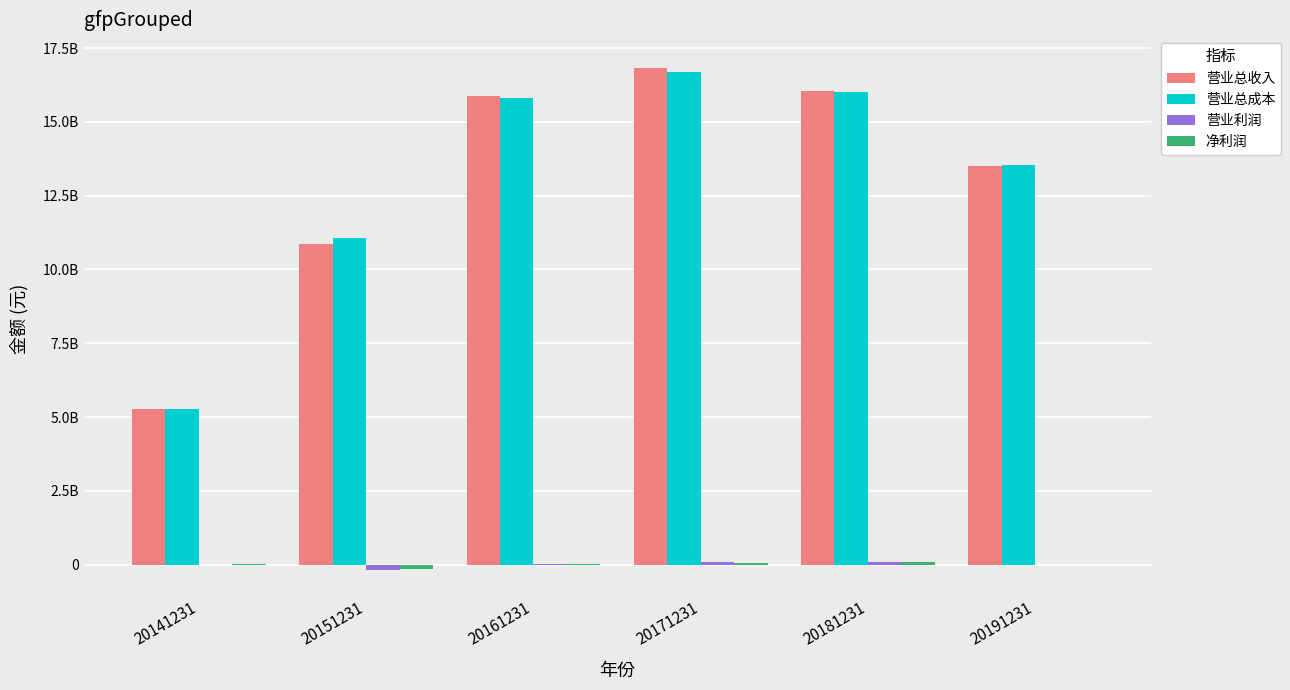

Are the bars horizontal?

No